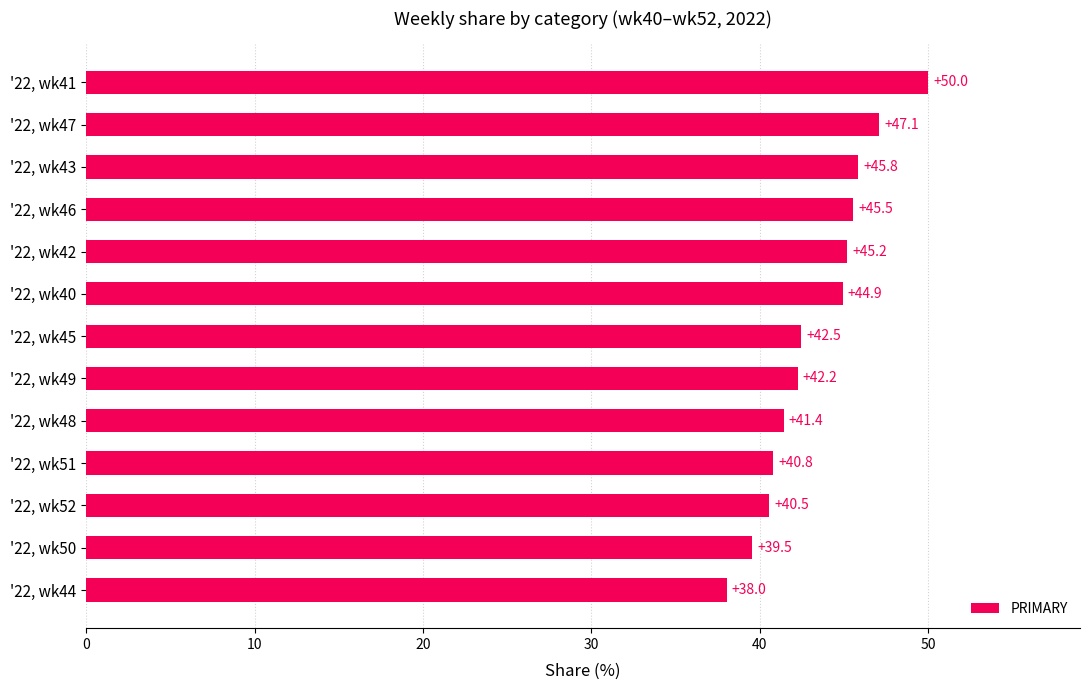

At which label is the value closest to 44?

'22, wk40